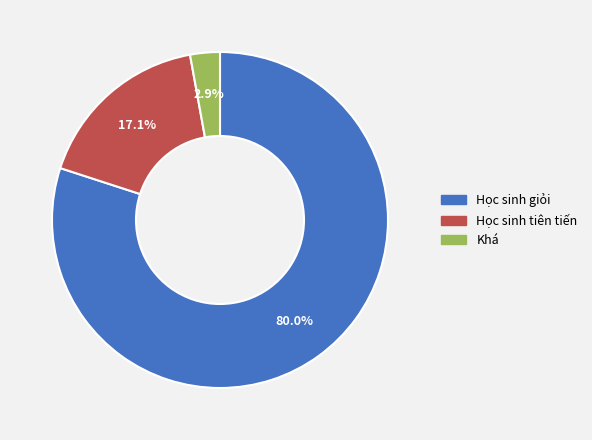

Which has a higher value, Học sinh giỏi or Khá?

Học sinh giỏi